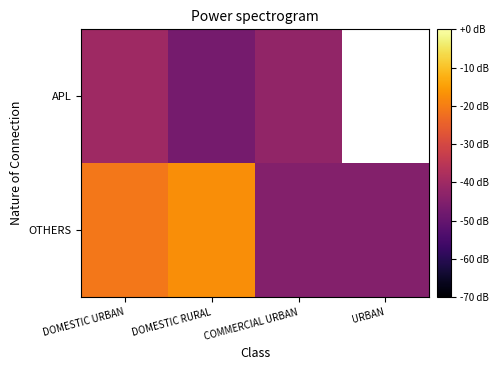

What is the difference between the highest and lowest values at DOMESTIC RURAL?

1.5